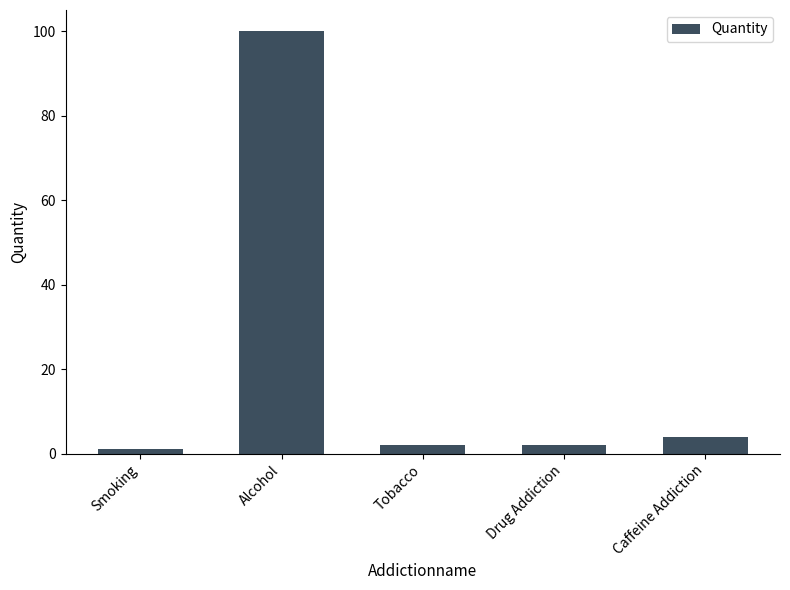

What is the smallest value displayed?

1